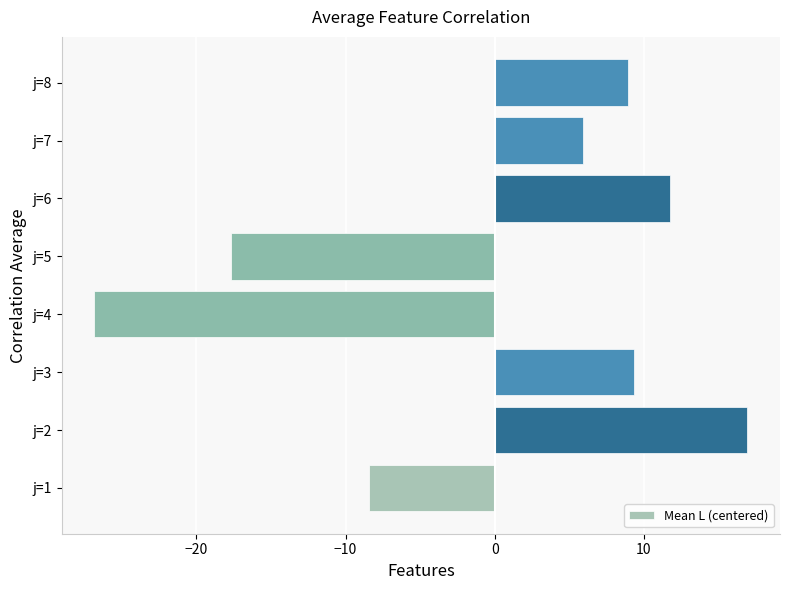

Which has a higher value, j=3 or j=1?

j=3